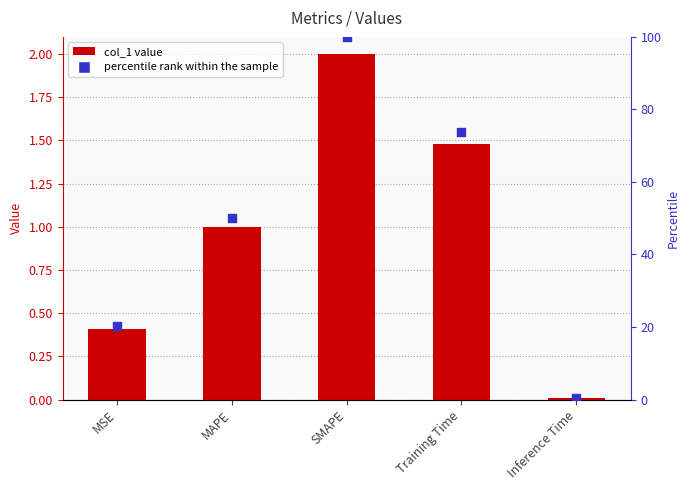

Which series has the largest Y range (max minus min)?

percentile rank within the sample